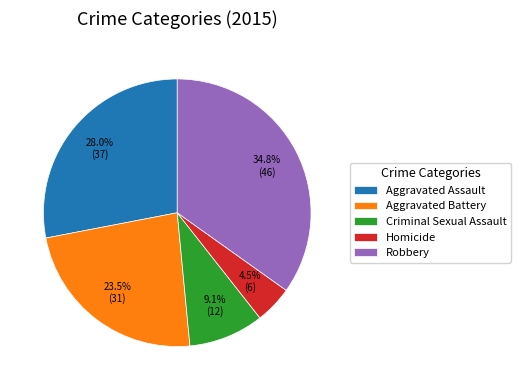

How many segments does this pie chart have?

5